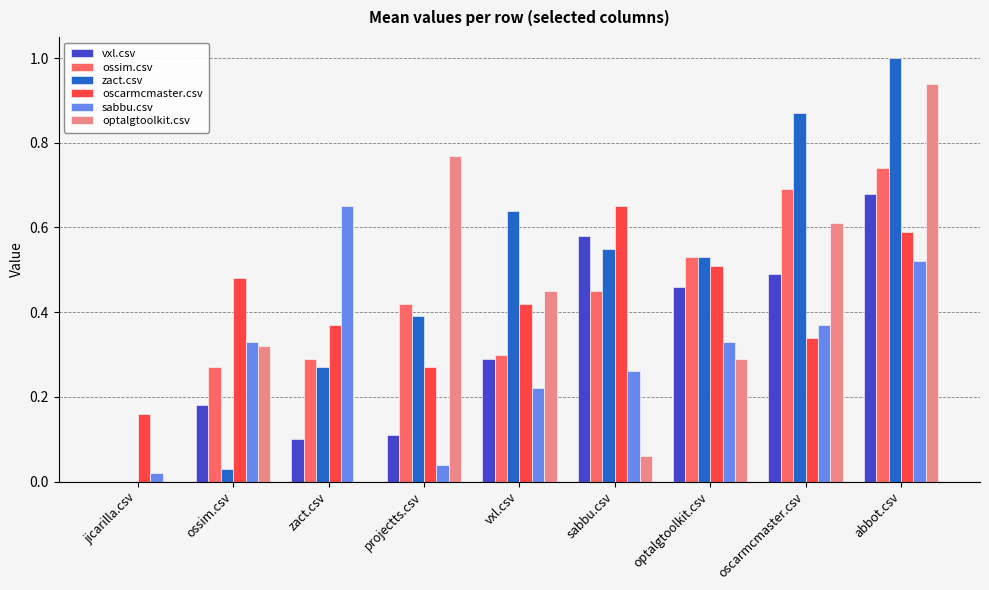

What is the sum of the oscarmcmaster.csv values at optalgtoolkit.csv and ossim.csv?

1.0